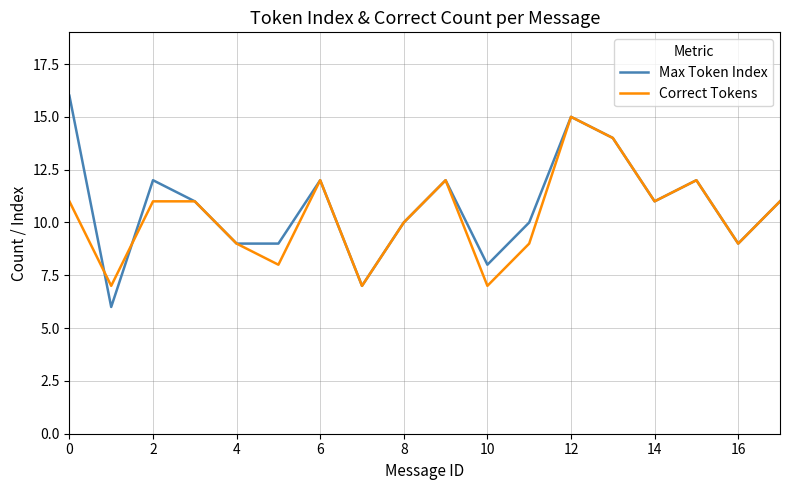

How many interior local valleys does the Correct Tokens series have?

6